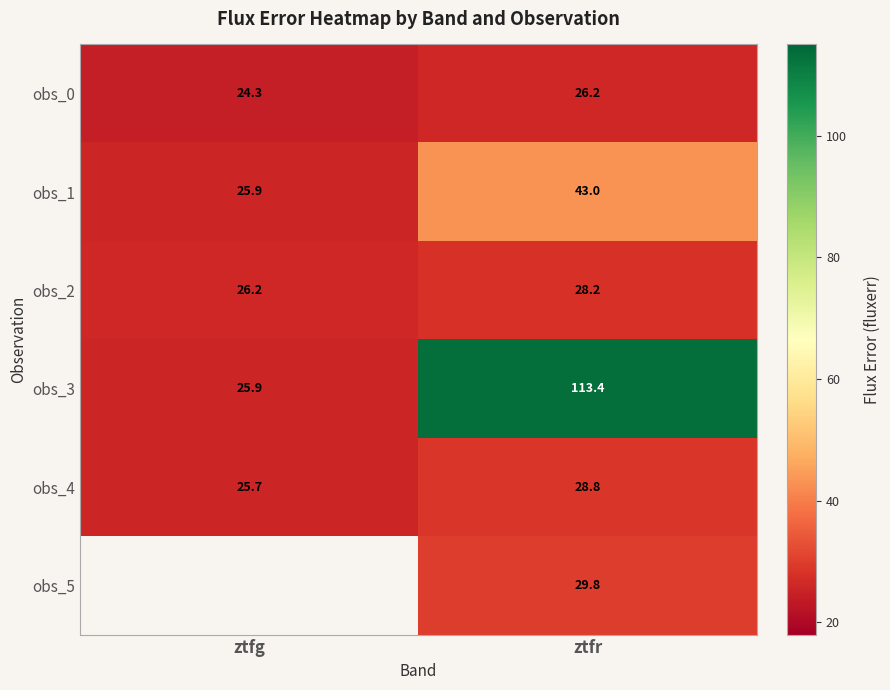

Where does the obs_0 series first go above 26?

ztfr